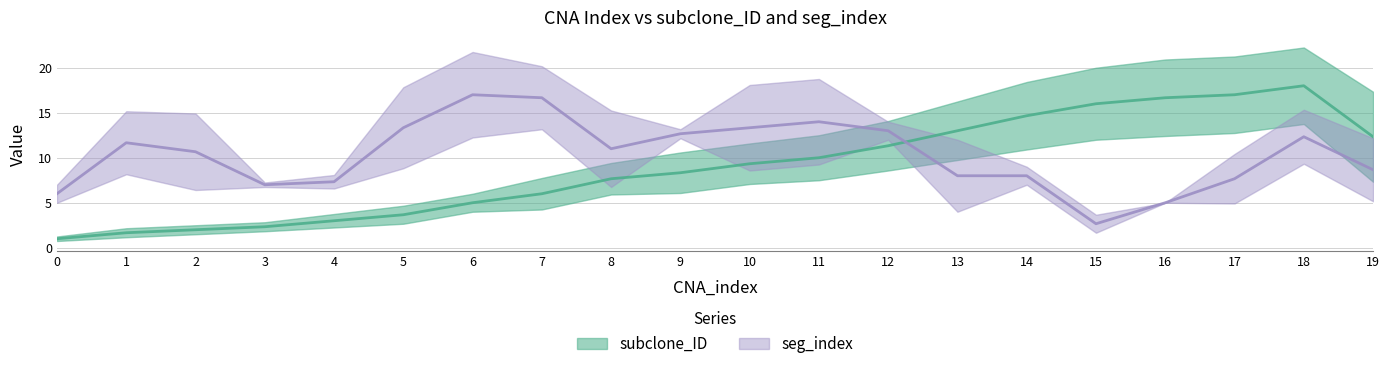

Count the number of data series in this chart.

2